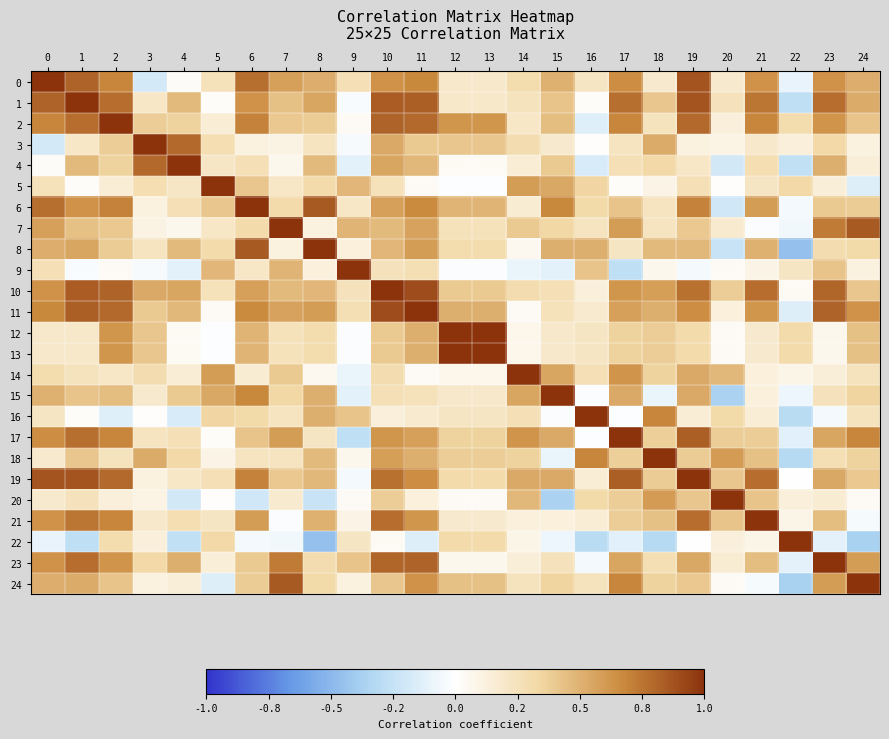

Between 21 and 7, which is larger?

21